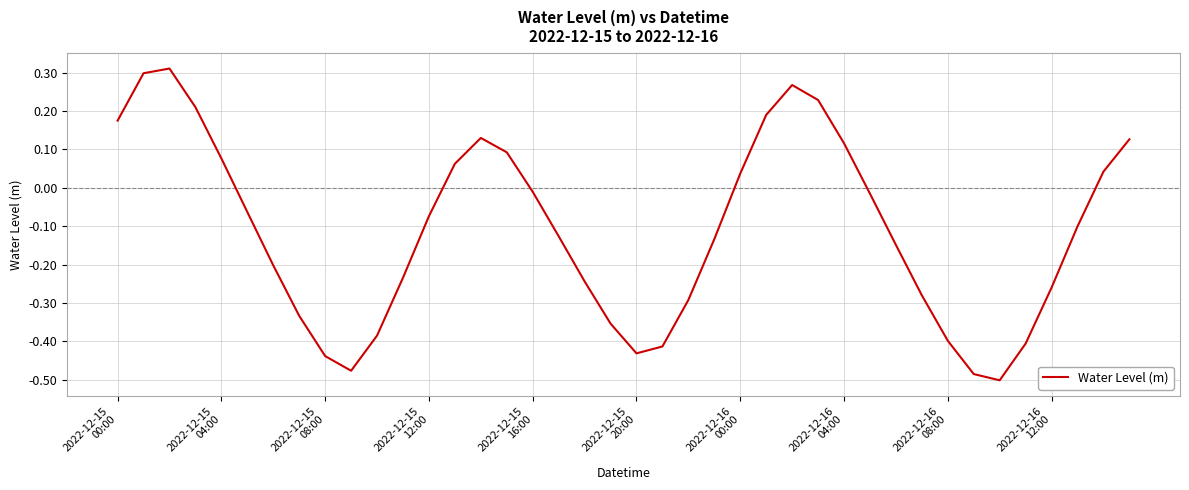

What is the difference between the maximum and minimum values?

0.8